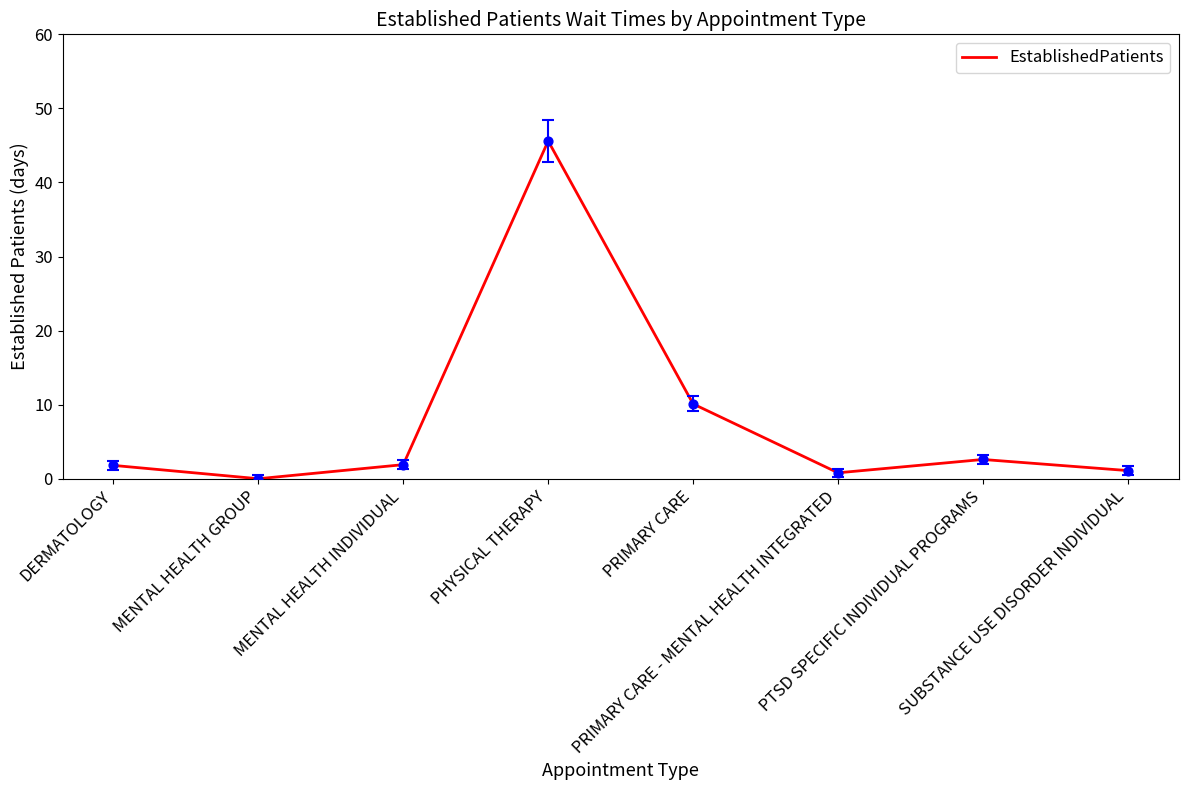

Between PHYSICAL THERAPY and DERMATOLOGY, which is larger?

PHYSICAL THERAPY